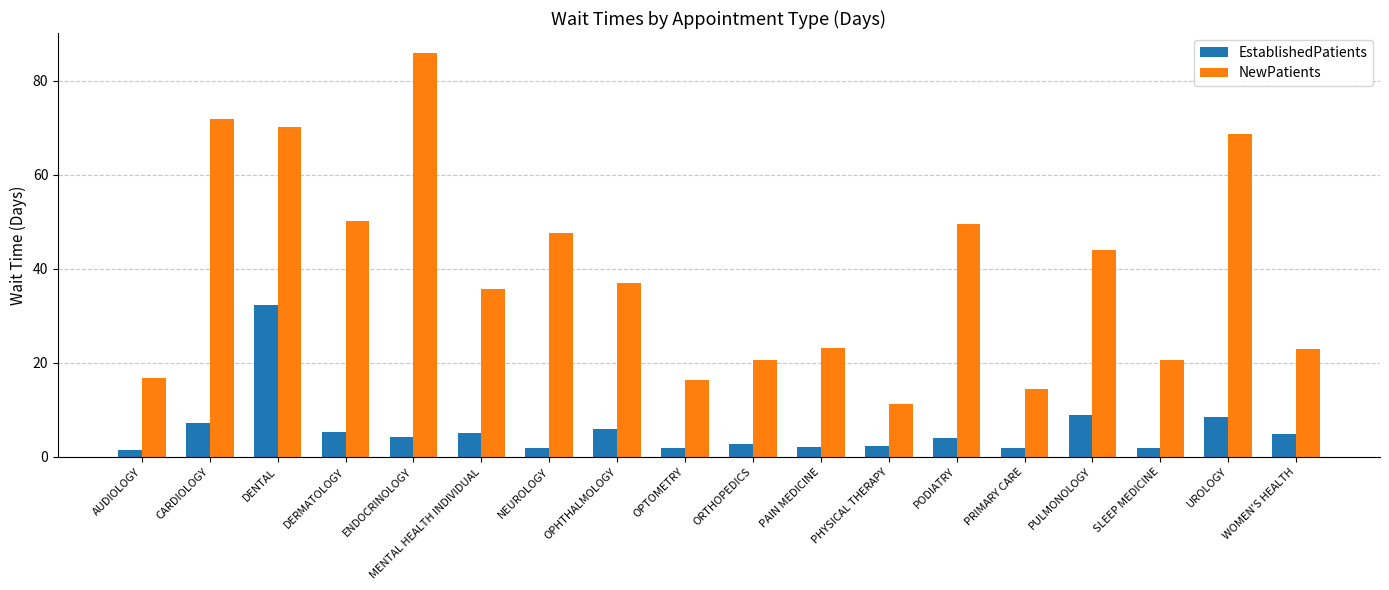

Count the number of data series in this chart.

2